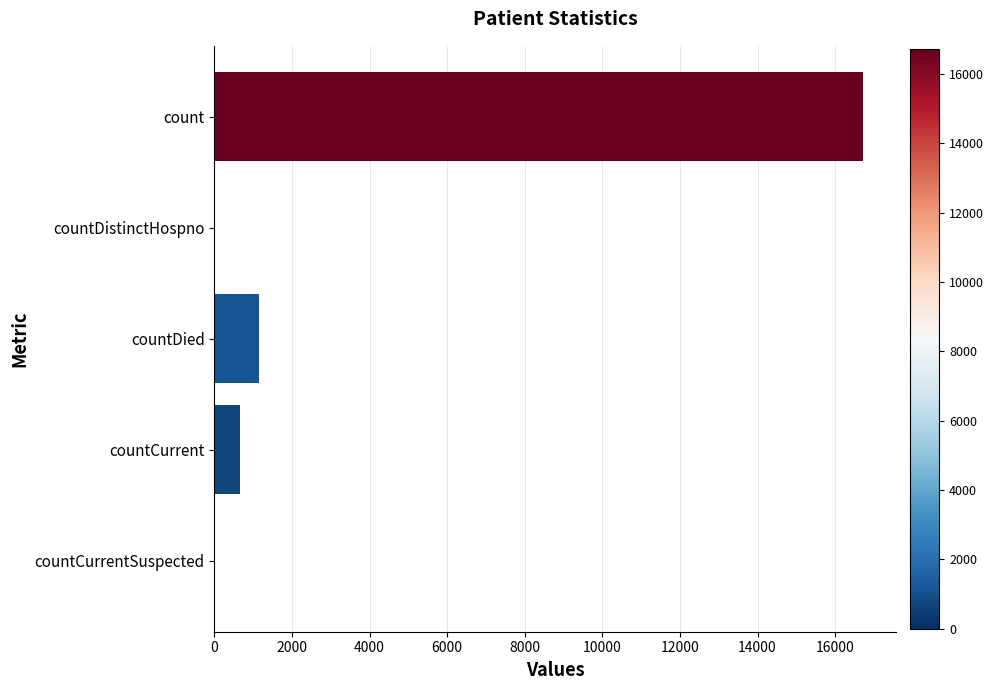

Count the number of data series in this chart.

1